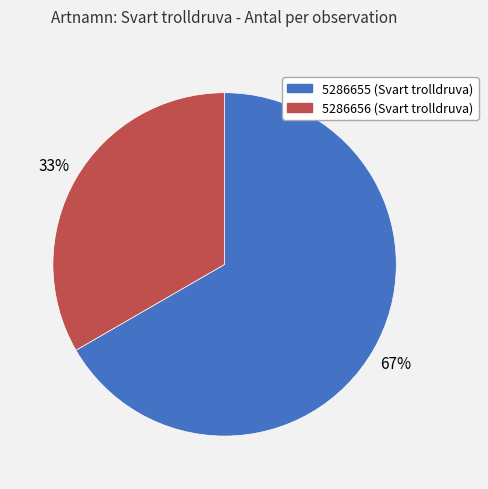

How many slices are in this pie chart?

2